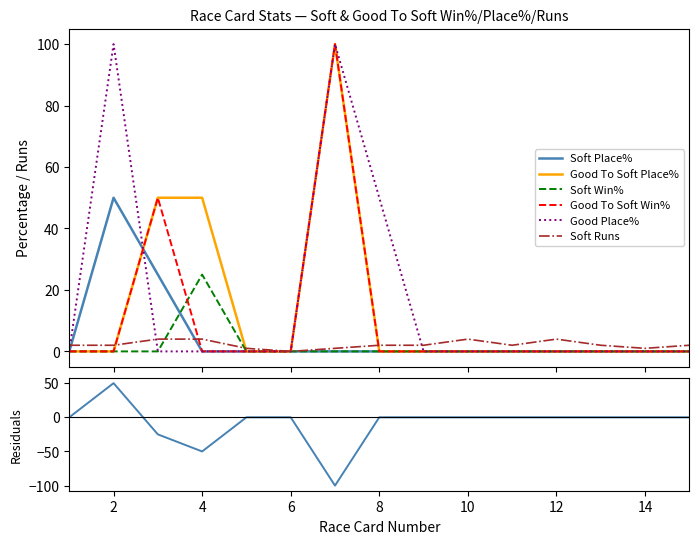

What is the difference between the highest and lowest values at 2?

100